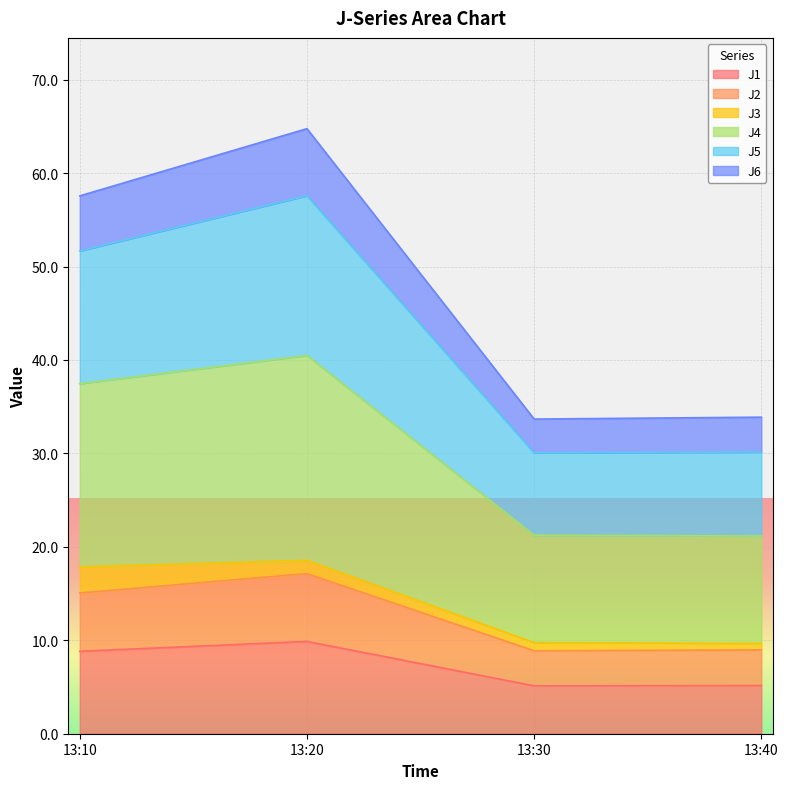

What is the lowest value of the J1 series?

5.1